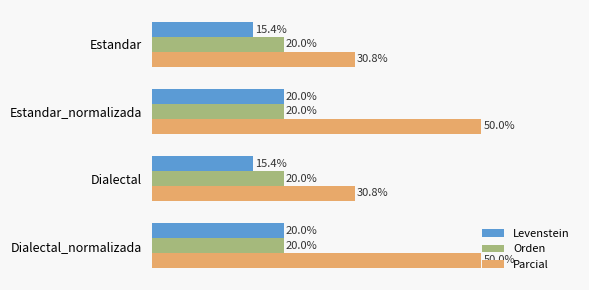

At Dialectal, list the series in order from largest to smallest.

Parcial, Orden, Levenstein